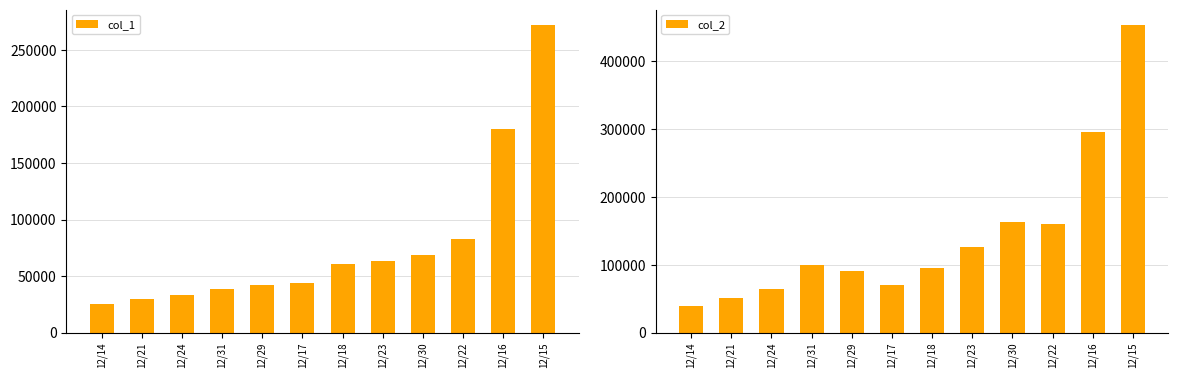

List the series in order of their peak value, highest first.

col_2, col_1